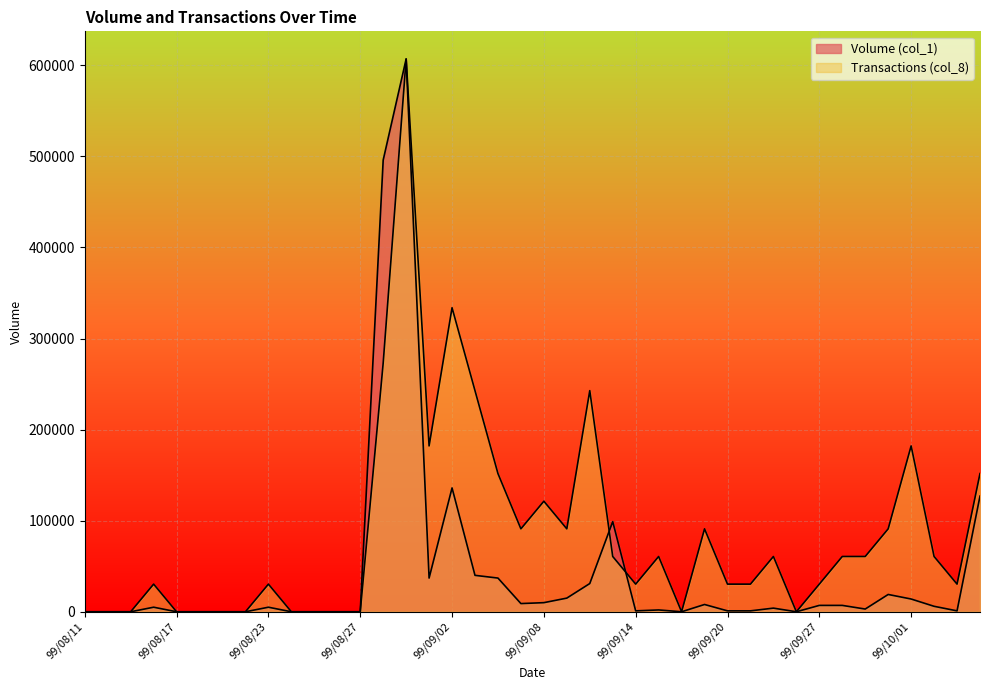

What is the difference between the maximum and second lowest values in the Transactions (col_8) series?

607000